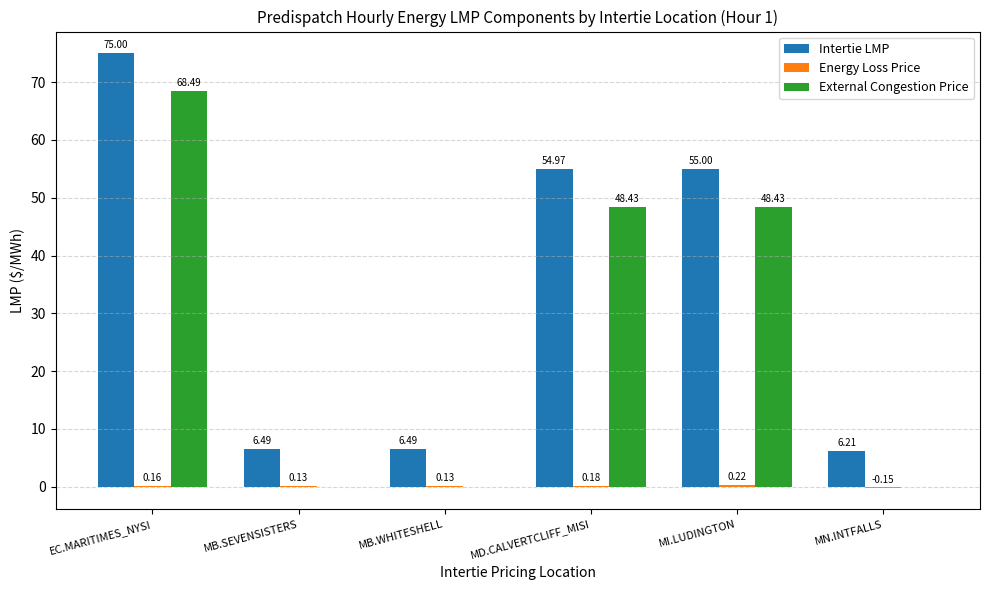

Which series changed the most between MB.SEVENSISTERS and MI.LUDINGTON?

Intertie LMP